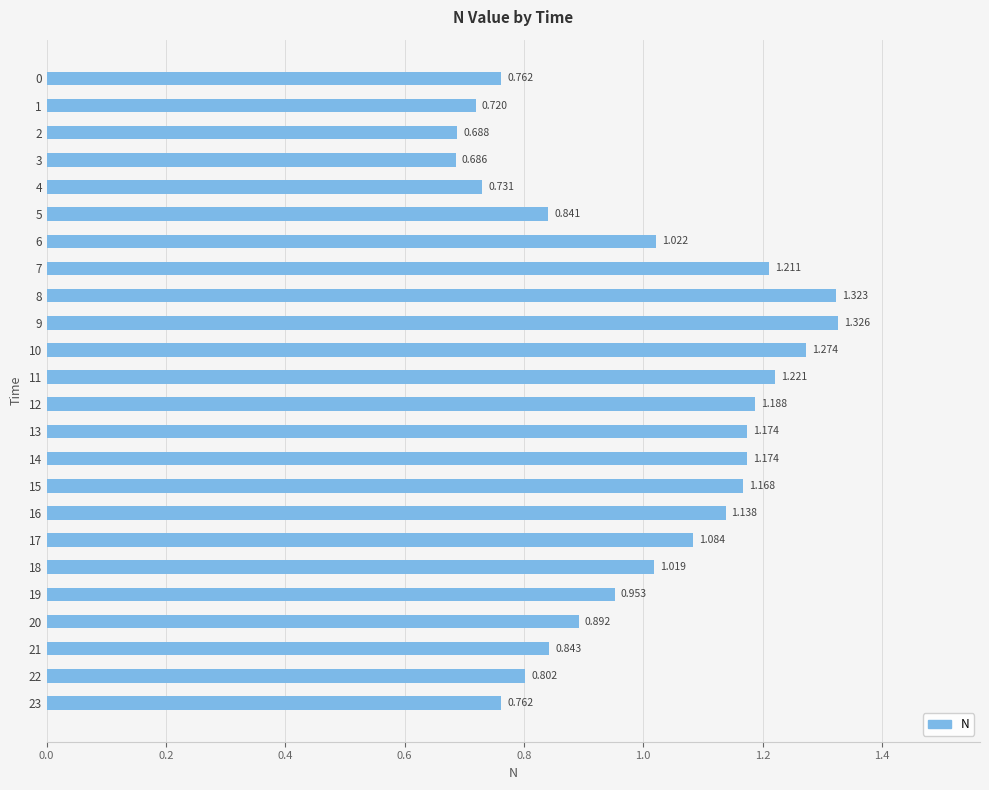

The chart shows a value of 0.9 at 10. True or false?

False